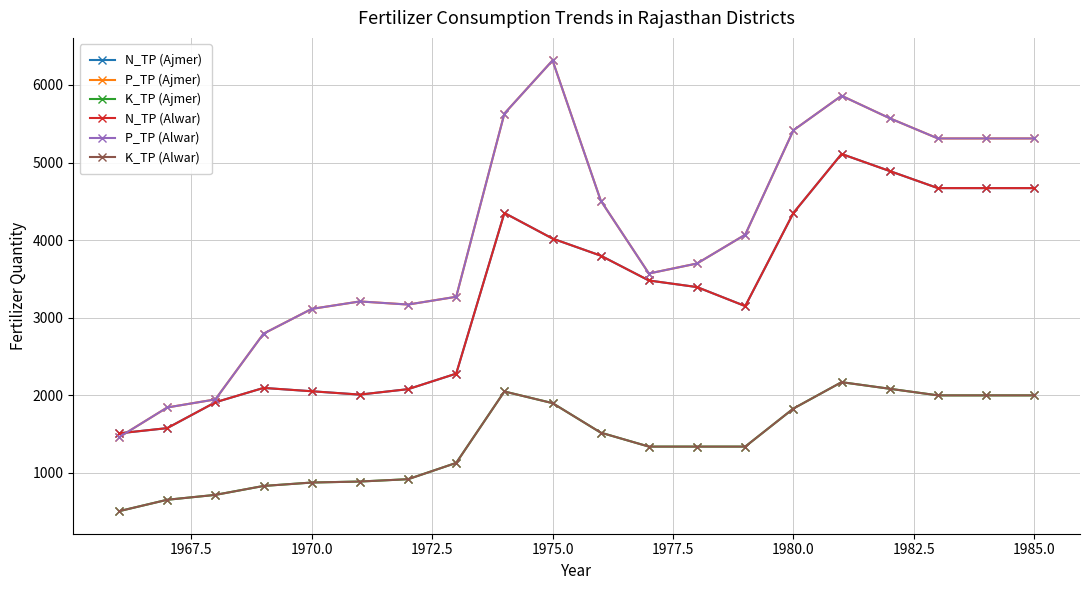

Is this an area chart (filled region under the line)?

No